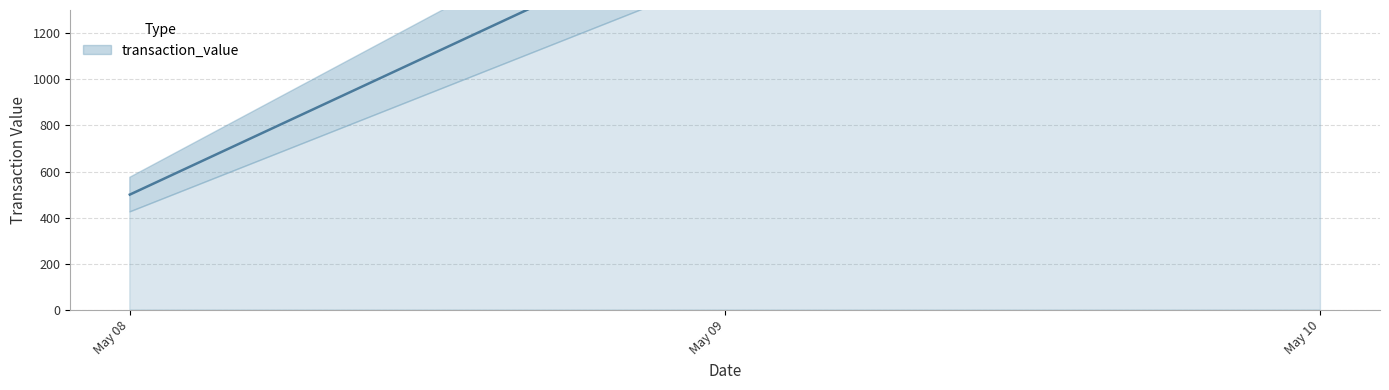

What is the difference between the maximum and minimum values?

900